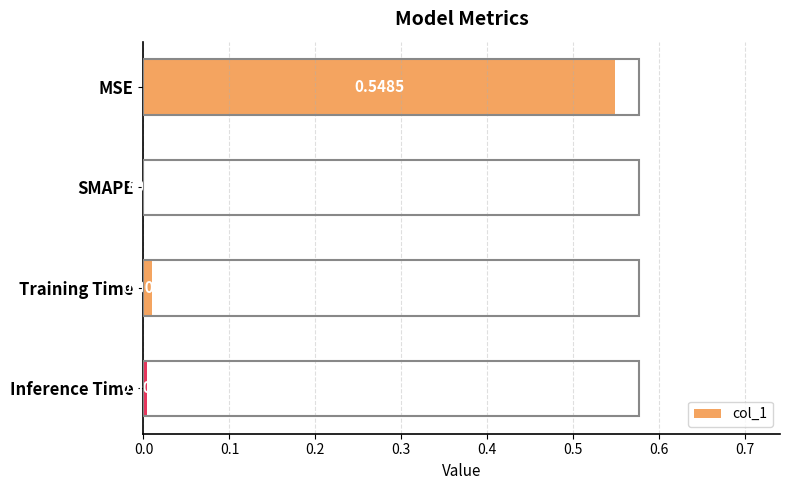

What is the sum of all values?

0.6